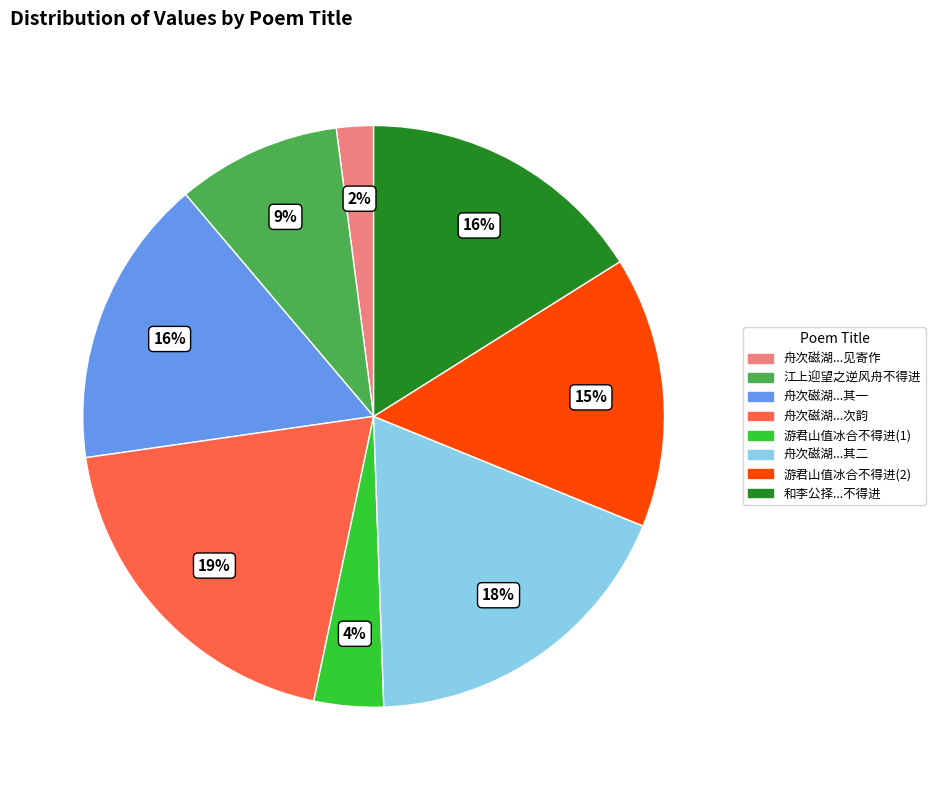

Is there any slice that represents more than half of the pie?

No